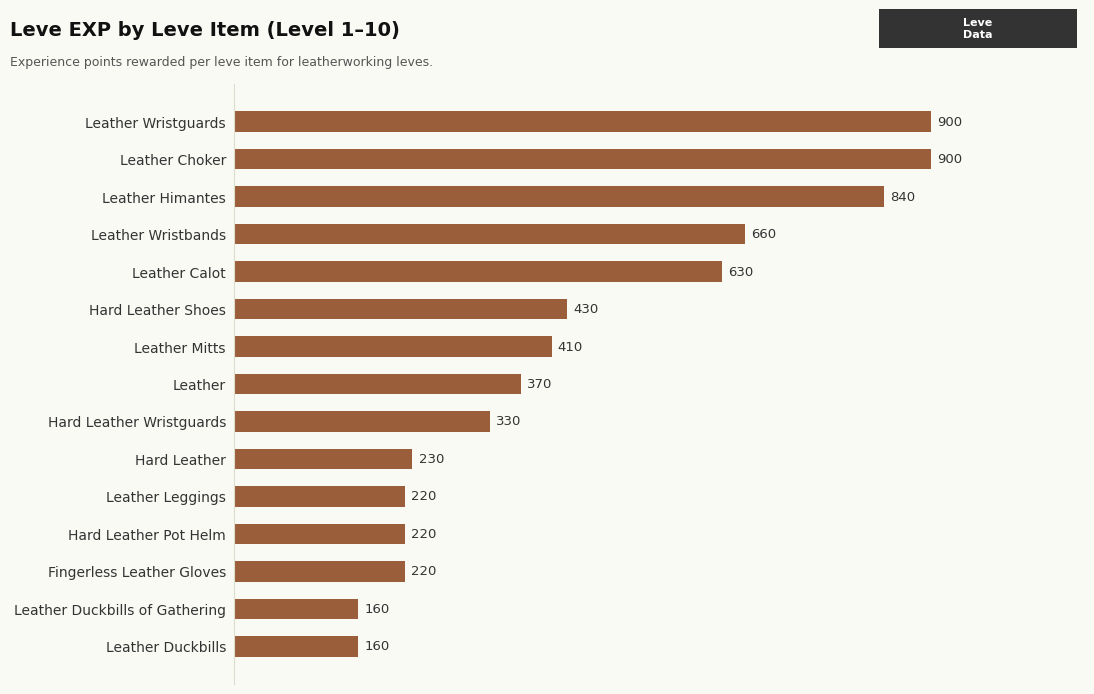

What is the label of the 5th bar from the top?

Leather Calot